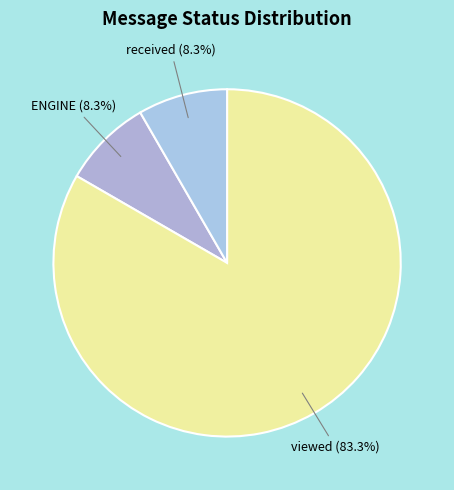

How many slices are in this pie chart?

3